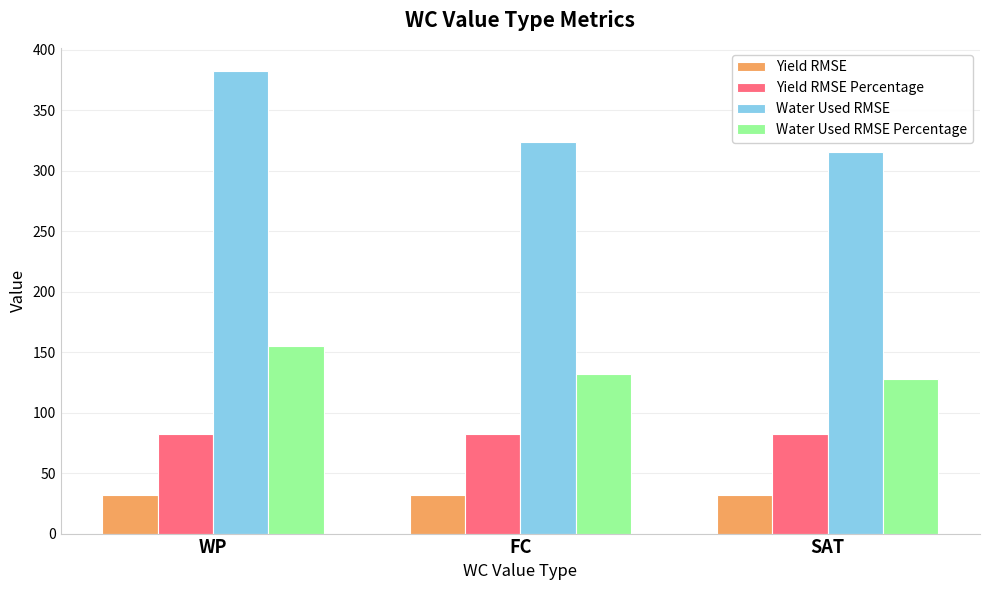

The value of Yield RMSE at FC is 31.6. True or false?

True